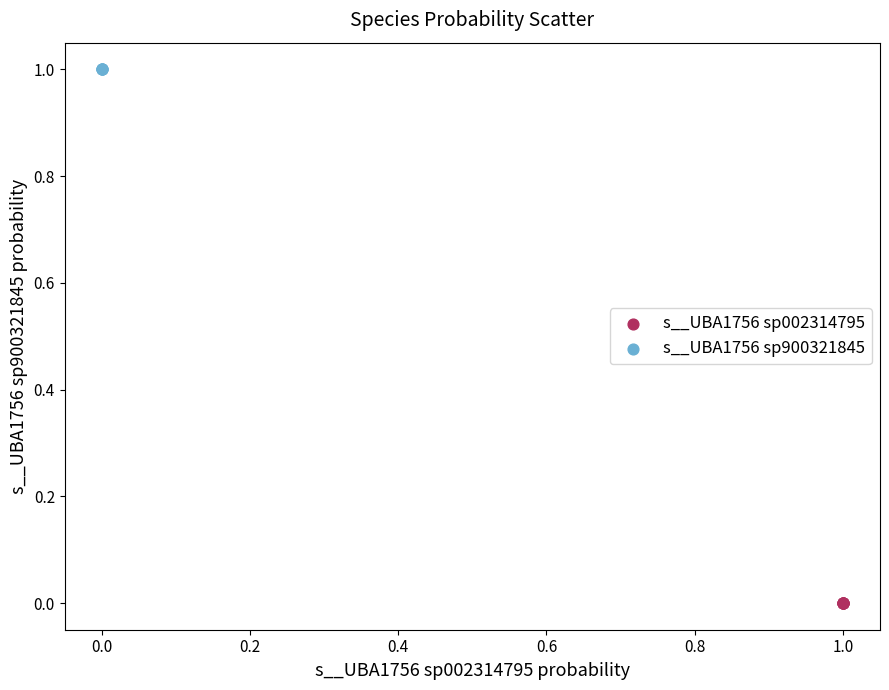

Which series contains the highest Y value?

s__UBA1756 sp900321845